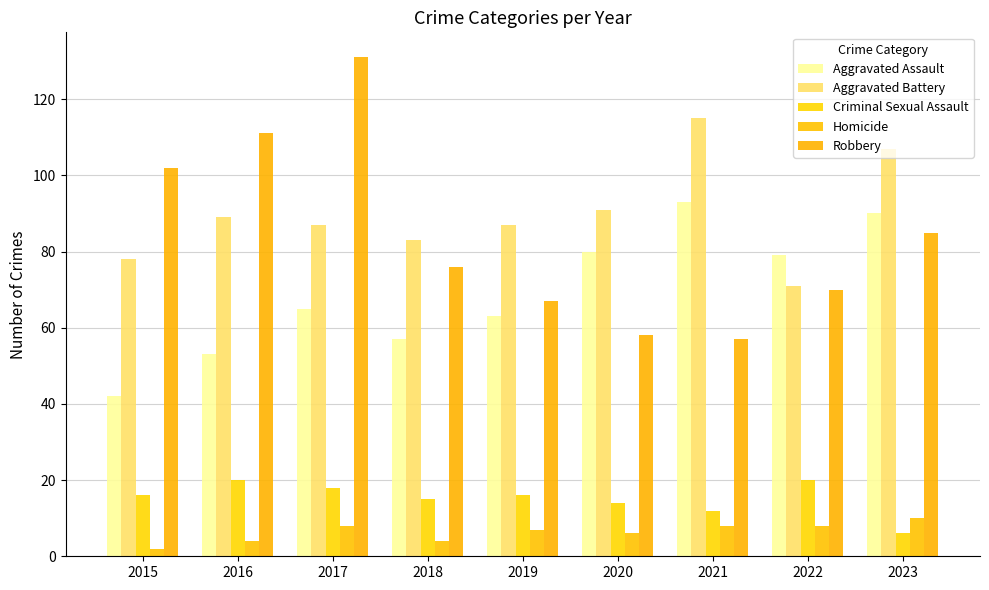

What are all the series names shown in the legend?

Aggravated Assault, Aggravated Battery, Criminal Sexual Assault, Homicide, Robbery